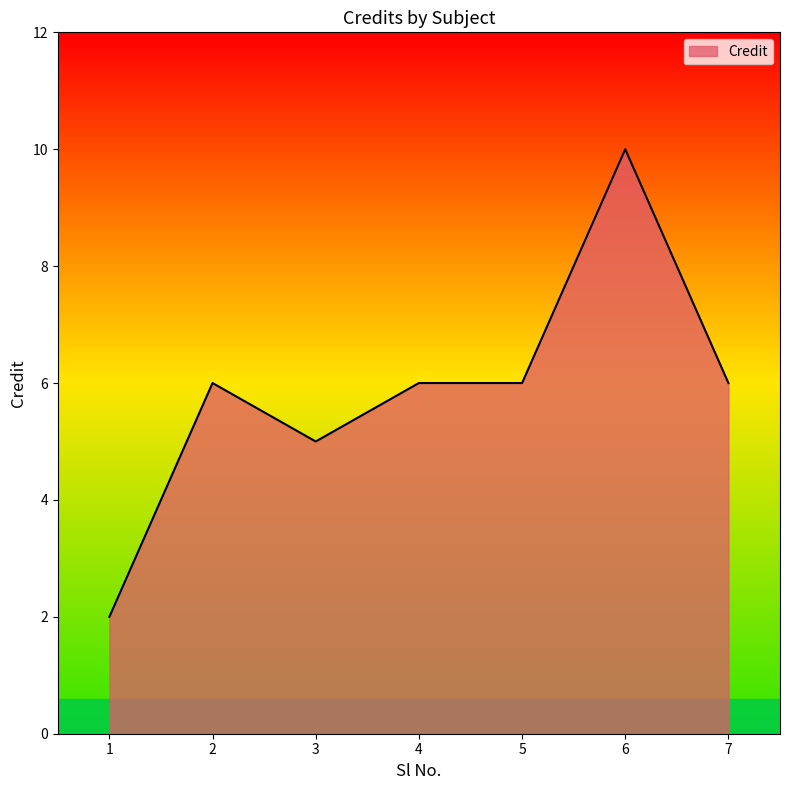

How many series are shown in this chart?

1